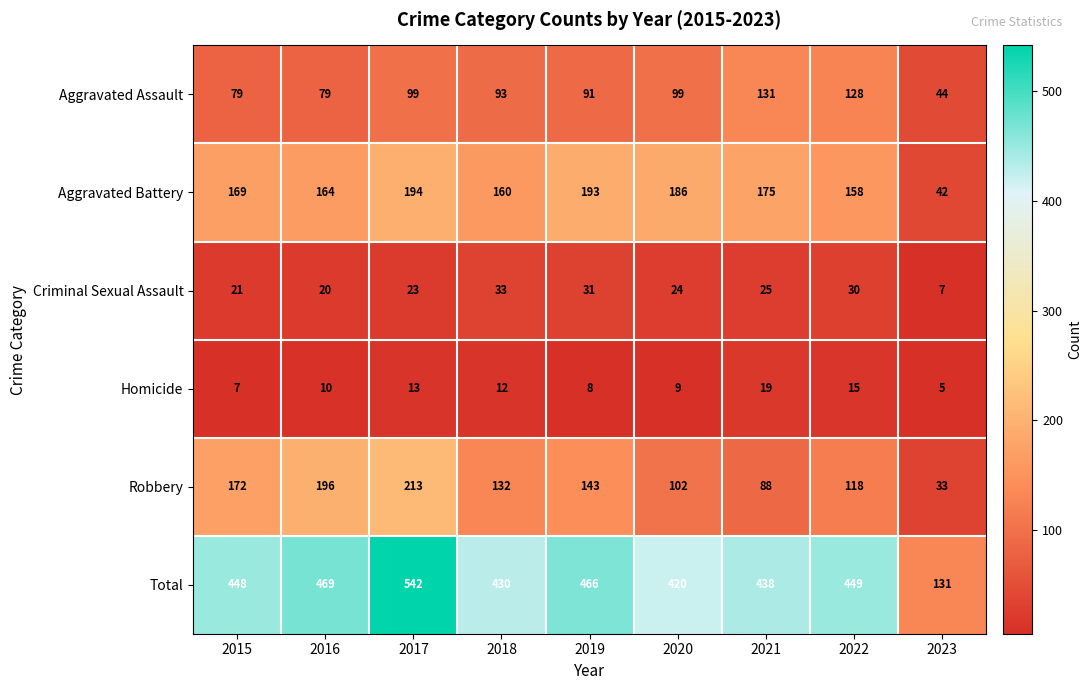

What is the difference between the highest and lowest values at 2022?

434